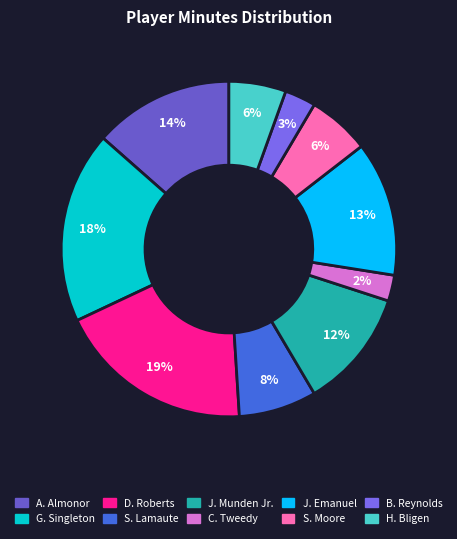

Which has a higher value, H. Bligen or B. Reynolds?

H. Bligen